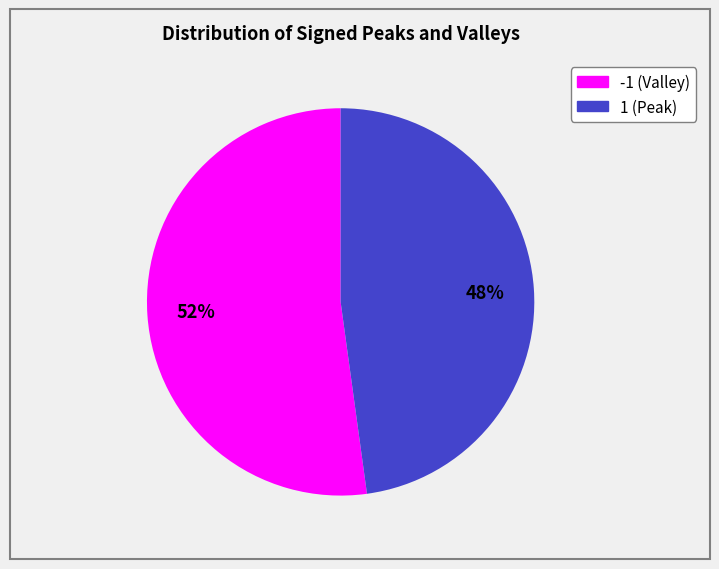

Combined, do -1 and 1 account for over 50%?

Yes